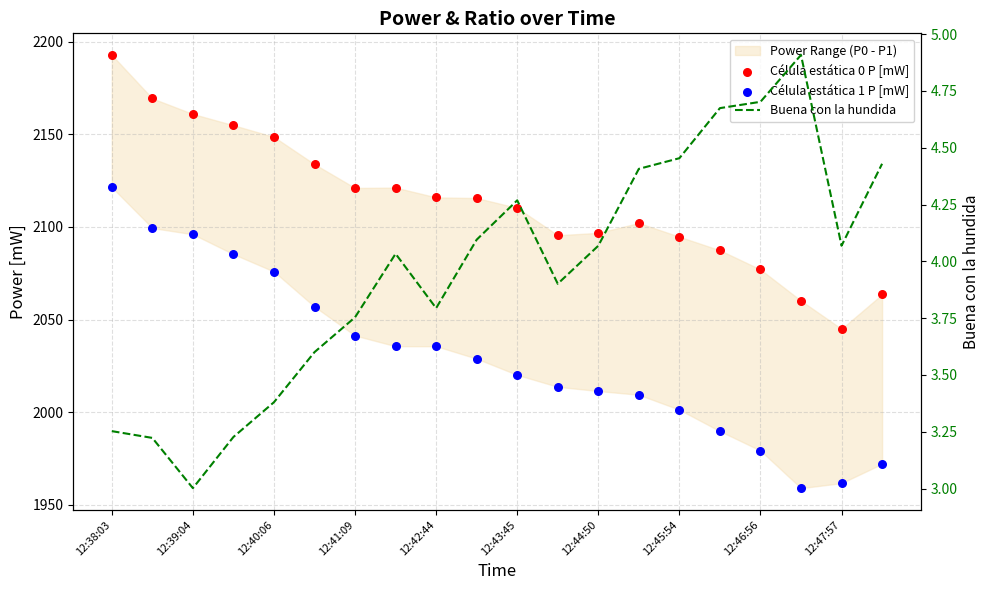

Which series reaches the maximum Y coordinate?

Célula estática 0 P [mW]